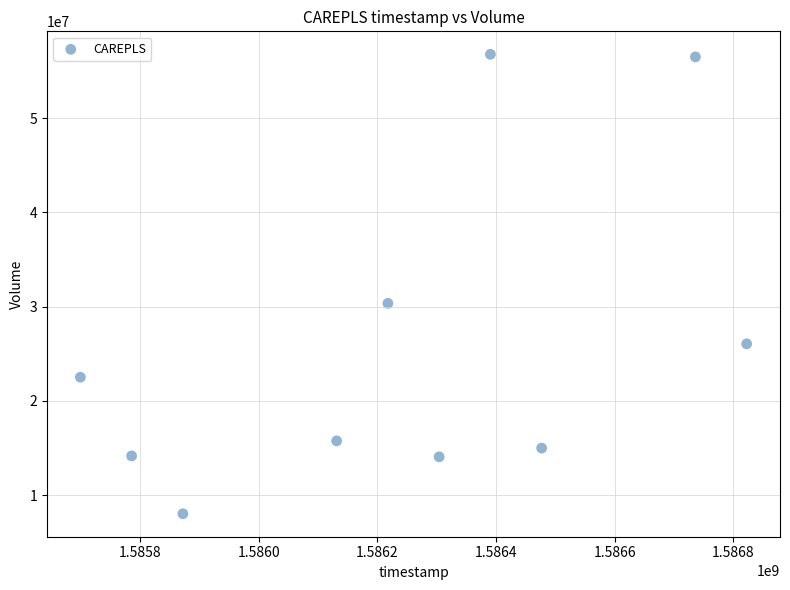

What is the range of Y values (max minus min)?

48739600